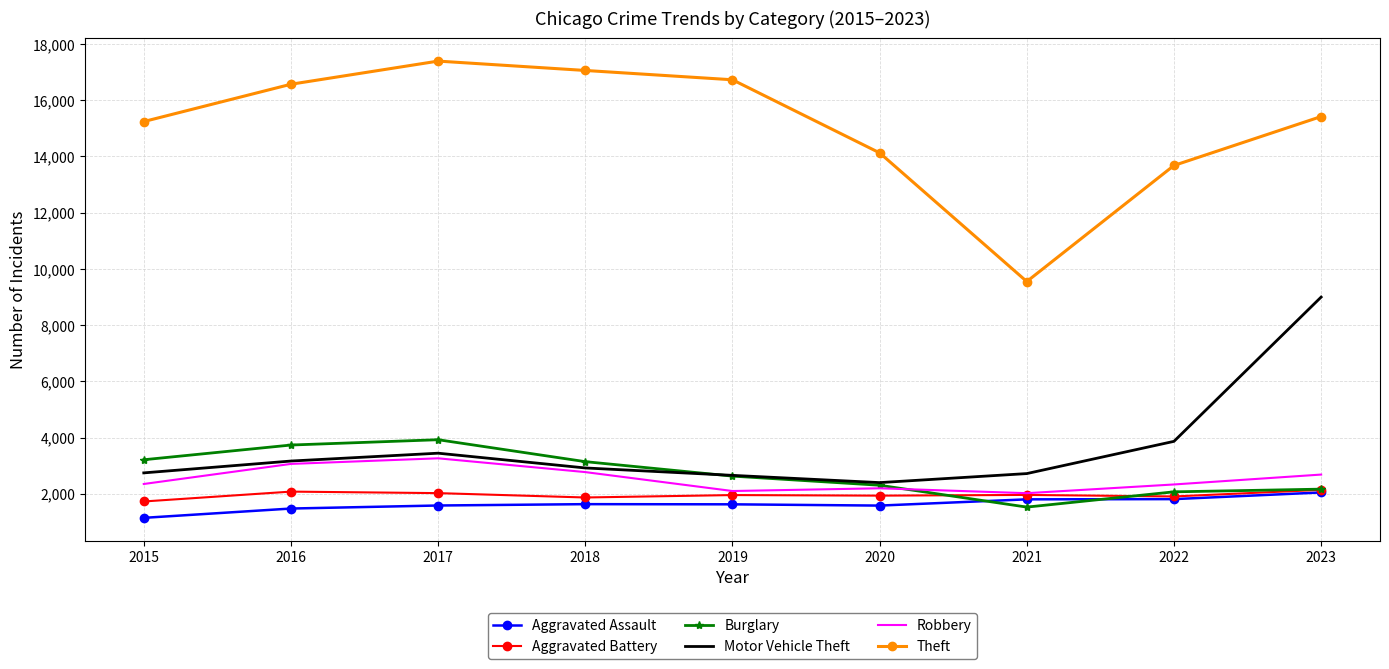

What is the sum of the Aggravated Assault values at 2022 and 2016?

3299